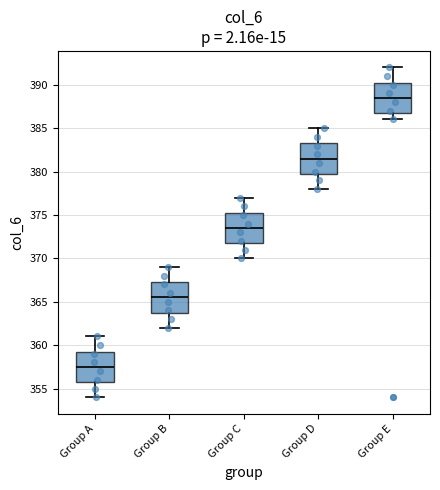

Which box's median line is the highest?

Group E